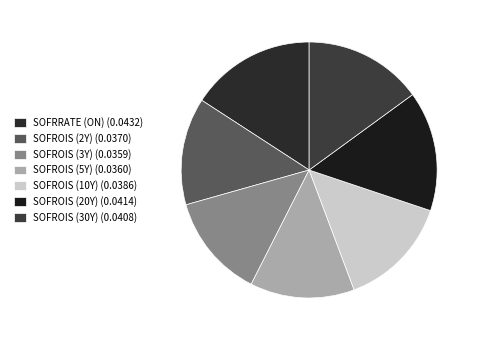

To the nearest percent, what is the combined percentage of SOFROIS (2Y) and SOFROIS (3Y)?

27%